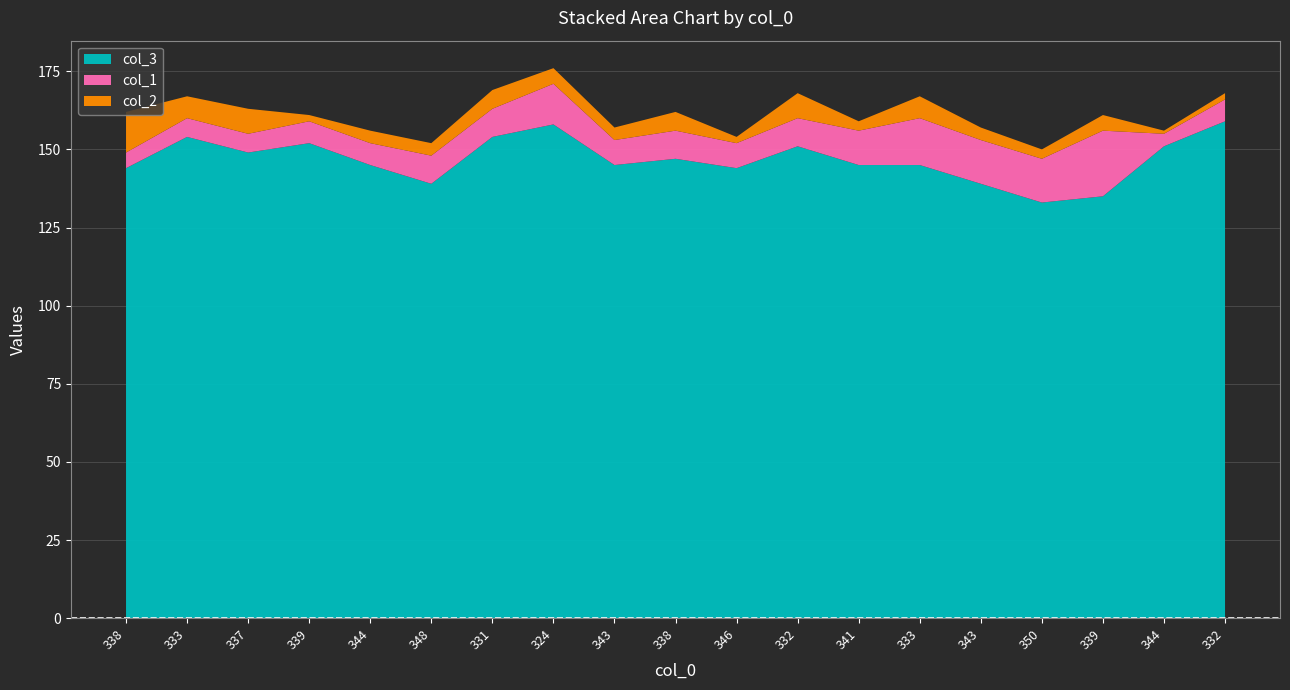

Reading right to left, list all the values displayed in this chart.

col_3: 159	151	135	133	139	145	145	151	144	147	145	158	154	139	145	152	149	154	144
col_1: 7	4	21	14	14	15	11	9	8	9	8	13	9	9	7	7	6	6	5
col_2: 2	1	5	3	4	7	3	8	2	6	4	5	6	4	4	2	8	7	13